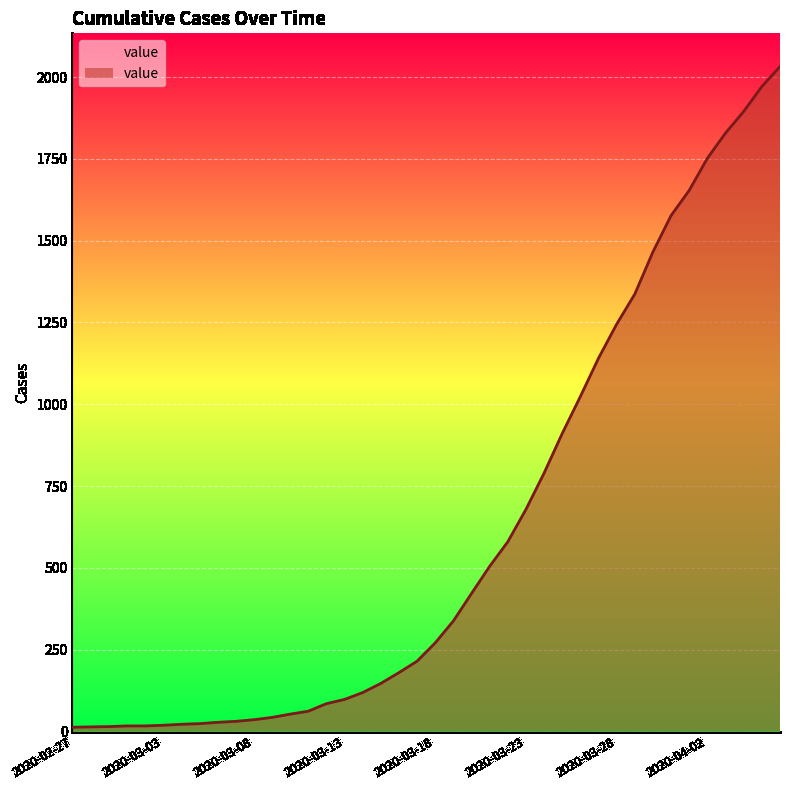

What is the difference between the maximum and minimum values?

2019